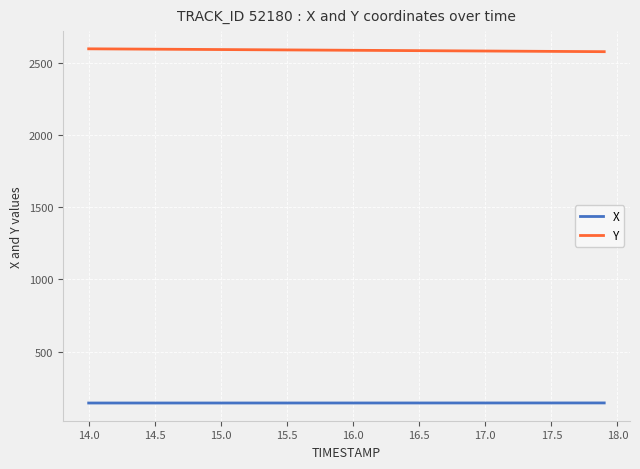

What is the value of the X point at the 32nd from the left?

145.3